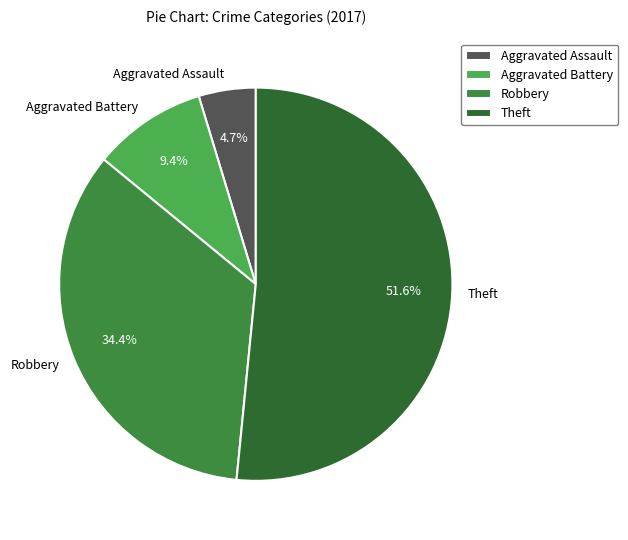

To the nearest percent, what portion does Robbery represent?

34%